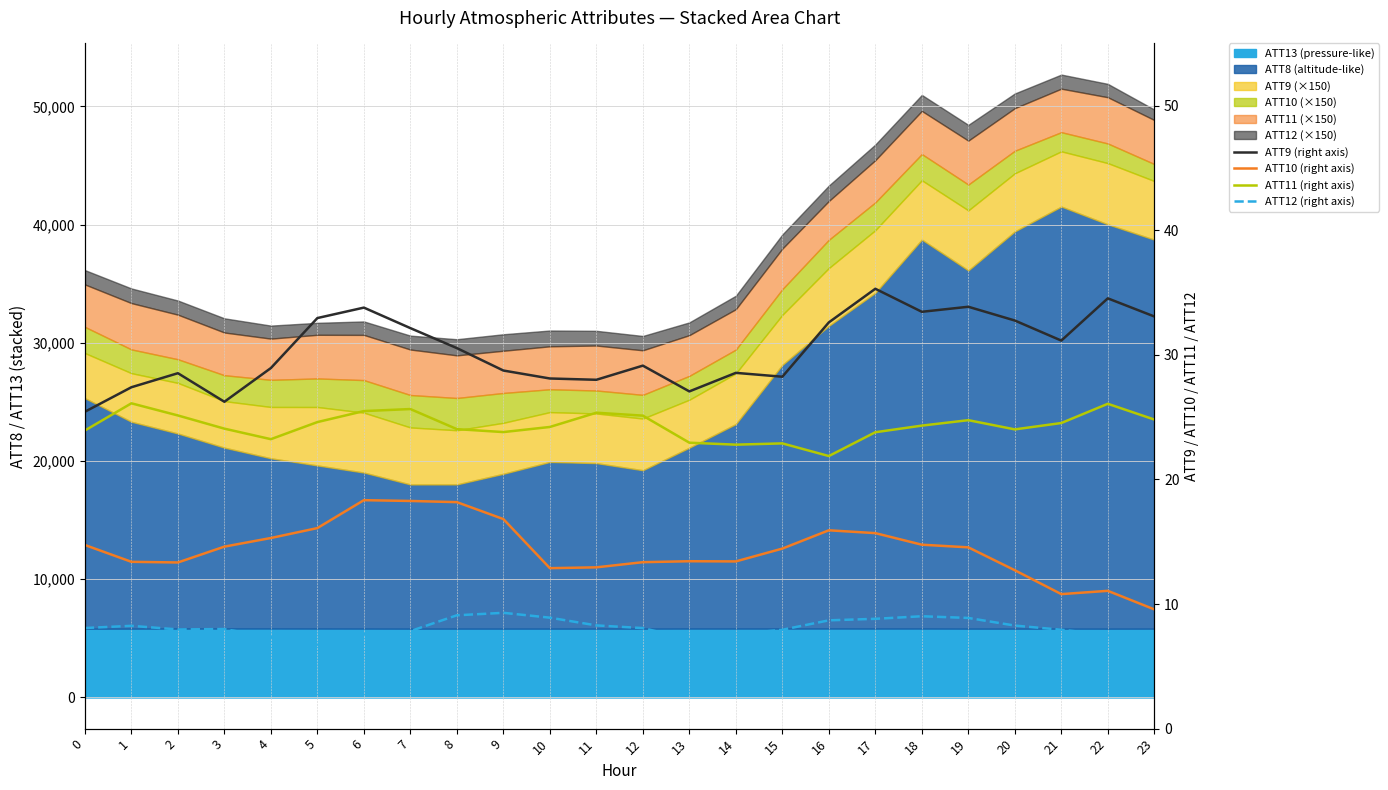

List the series in order of their overall mean, highest first.

ATT9 (right axis), ATT11 (right axis), ATT10 (right axis), ATT12 (right axis)